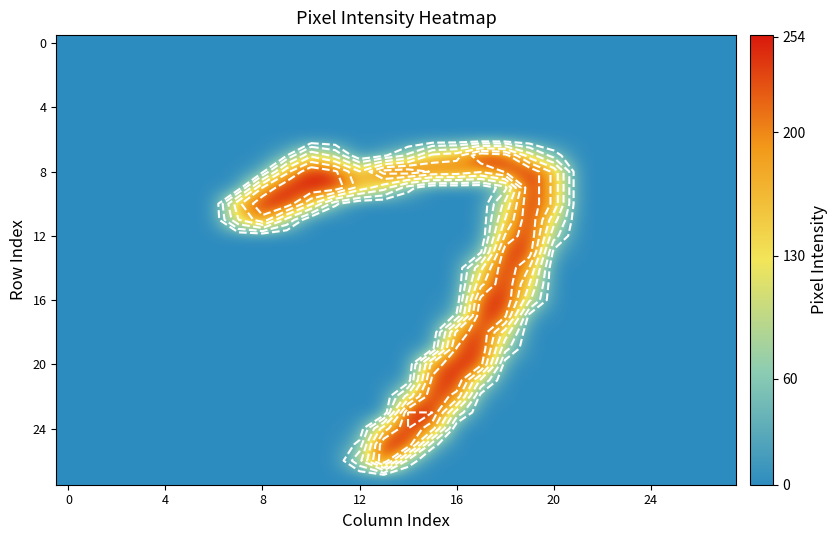

How many values in the 12 series exceed 0?

3